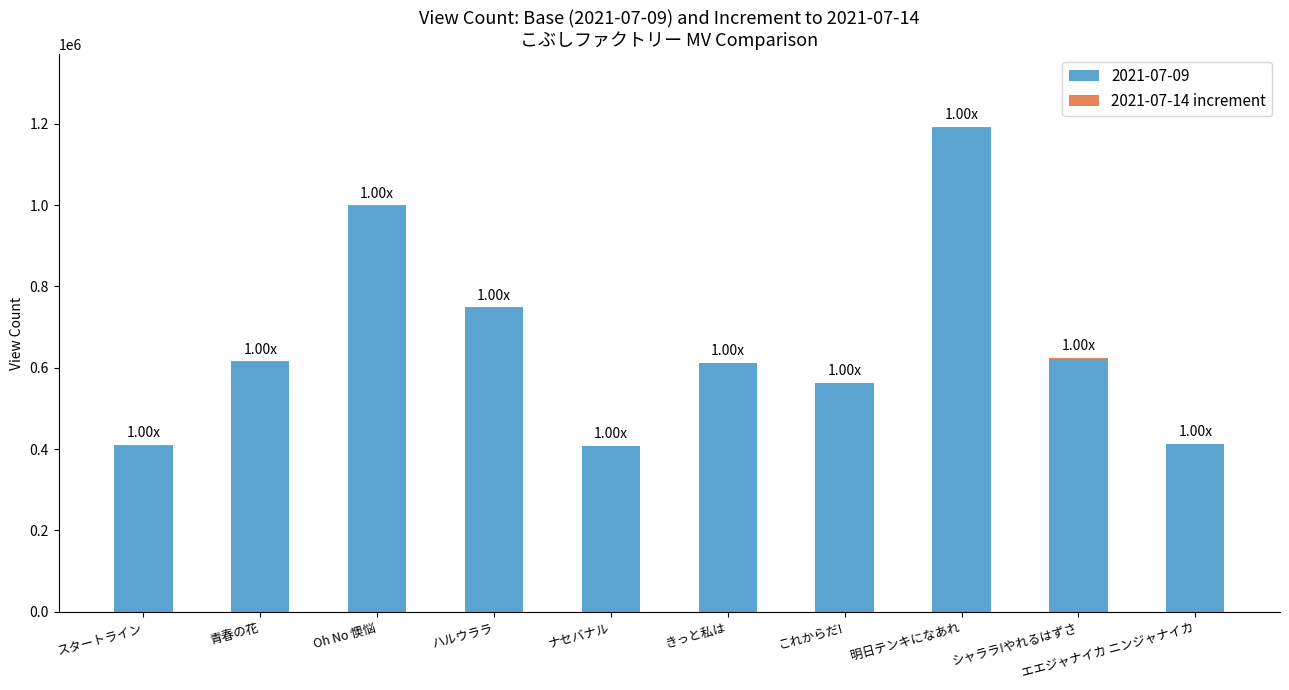

At which category is the sum across all series the highest?

明日テンキになあれ